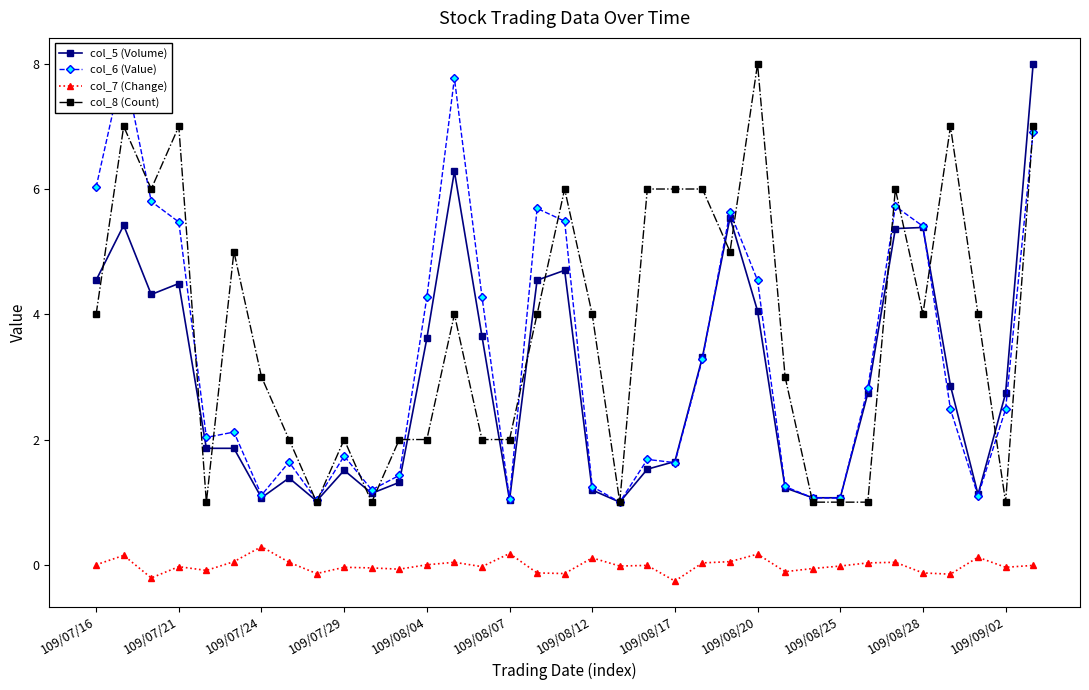

What is the total value across all series at 26?

3.1